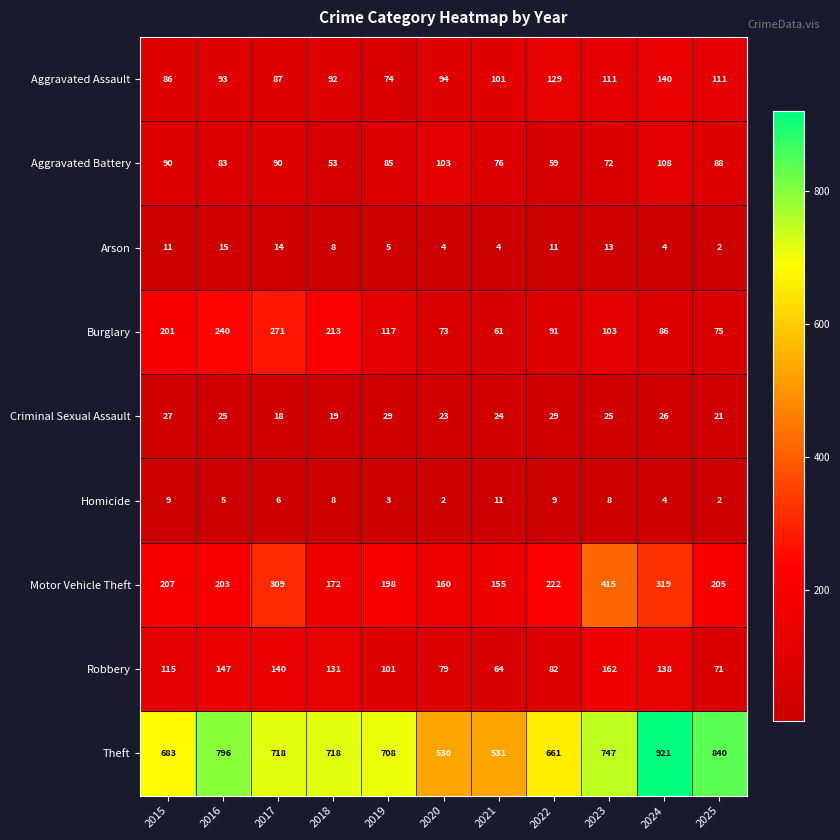

Which series has the widest spread of values?

Theft